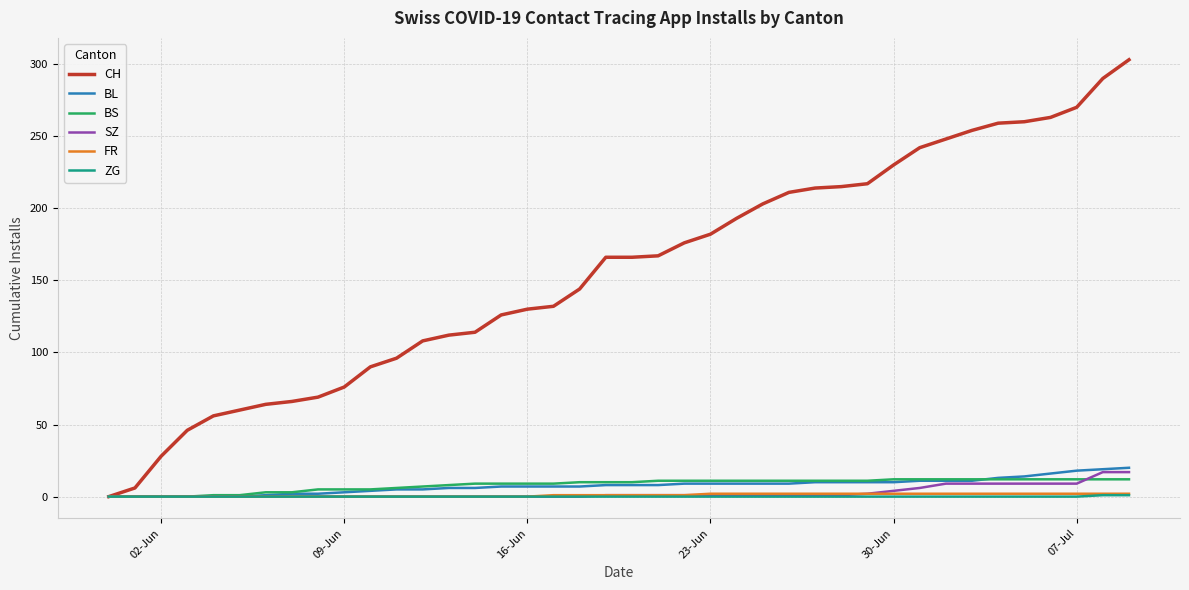

Which series has the largest total across all categories?

CH